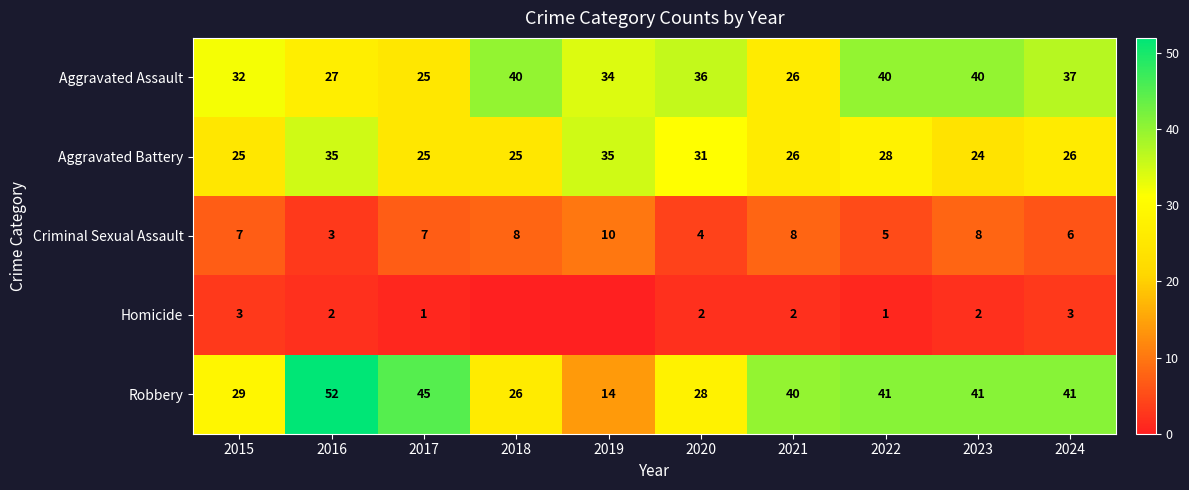

At which label does Criminal Sexual Assault reach its peak?

2019